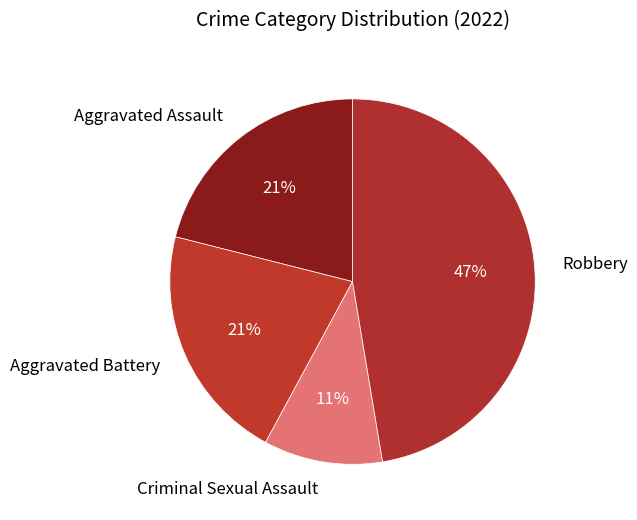

Approximately how many times larger is the value at Aggravated Assault compared to Aggravated Battery?

1.0